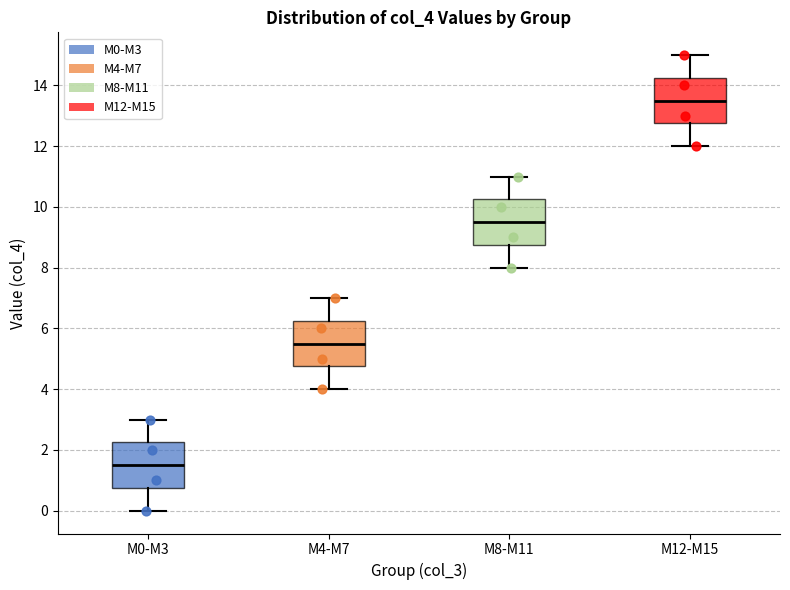

Where does the lower whisker of the box for M0-M3 end on the y-axis? The values are not printed on the chart, so give them approximately, as read against the axis.

0.0